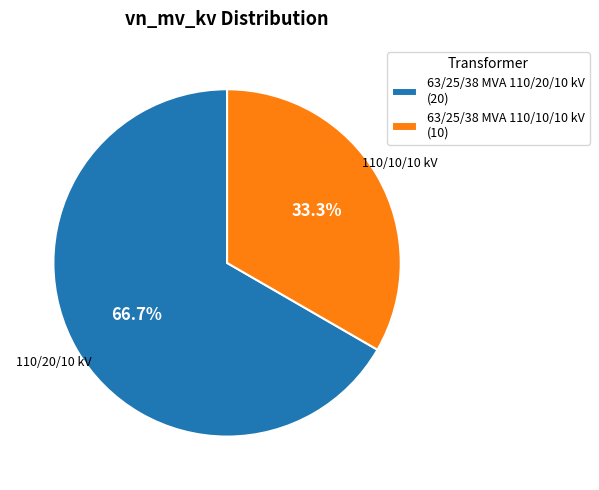

What percentage is the 63/25/38 MVA 110/10/10 kV slice, to the nearest percent?

33%